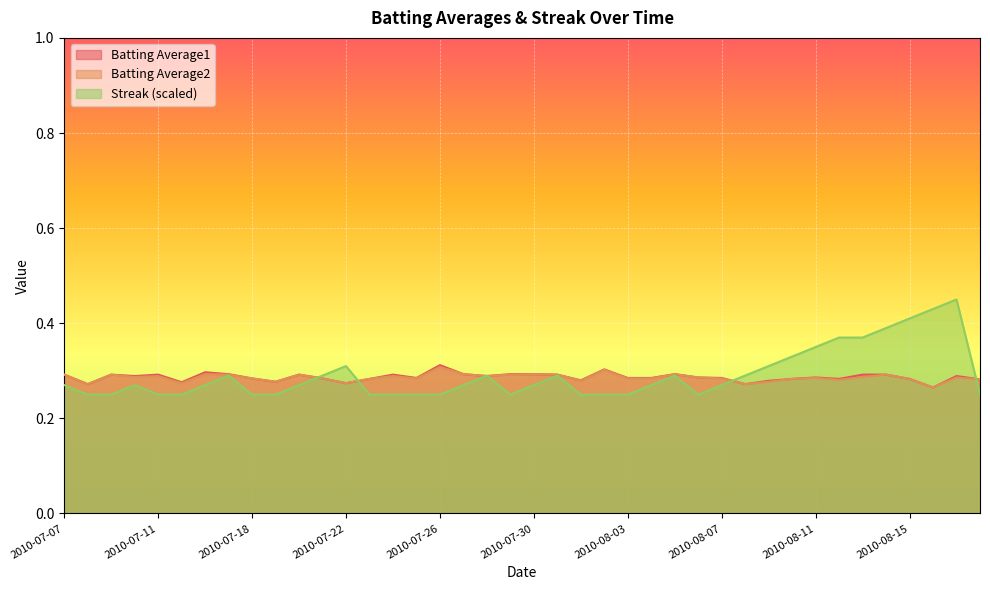

At which label is Batting Average1 closest to 0?

2010-08-16